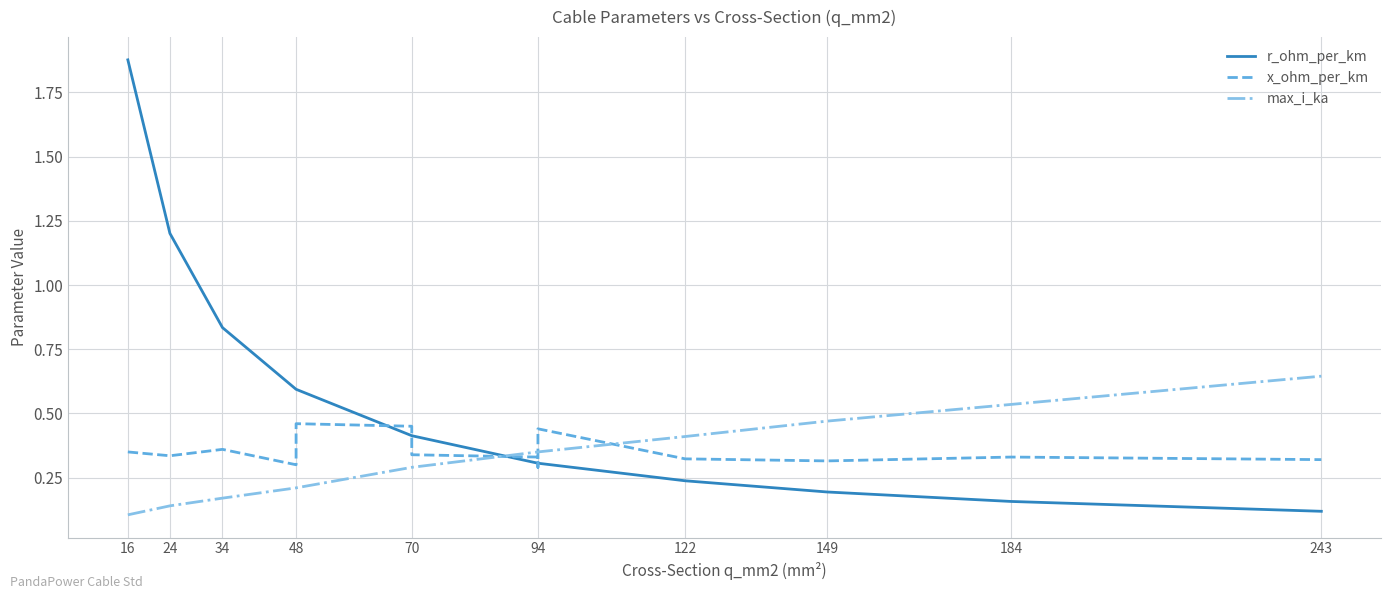

What is the value of the max_i_ka point at the 9th from the left?

0.3